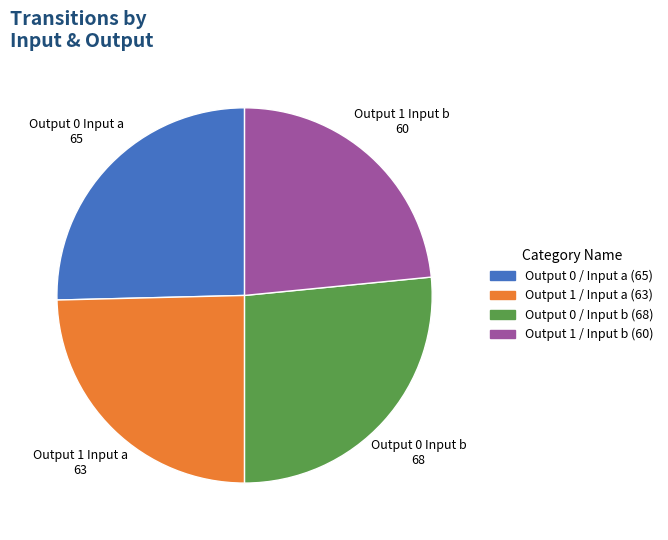

Is there any slice that represents more than half of the pie?

No